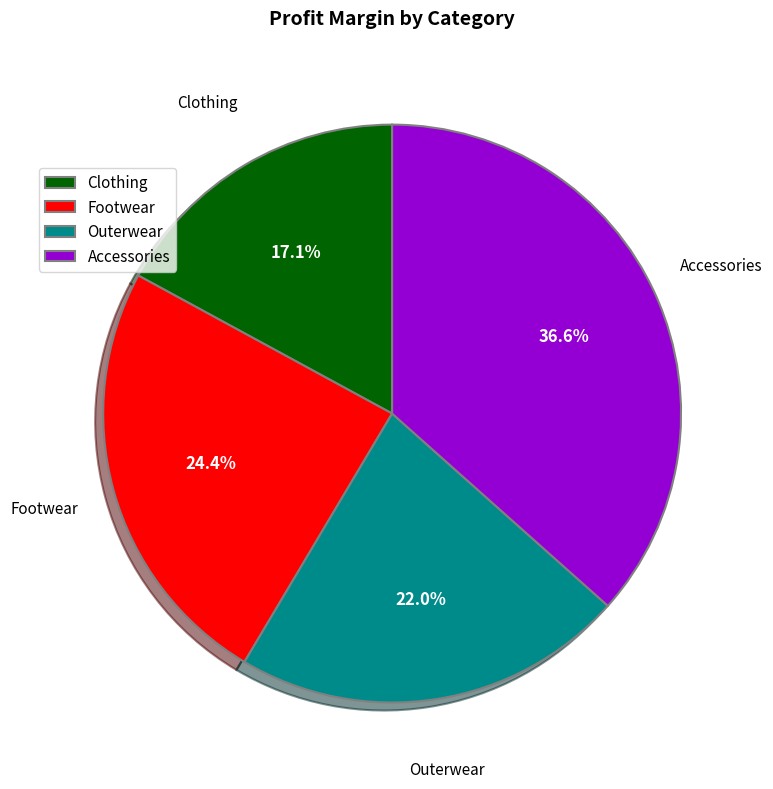

Is there any slice that represents more than half of the pie?

No